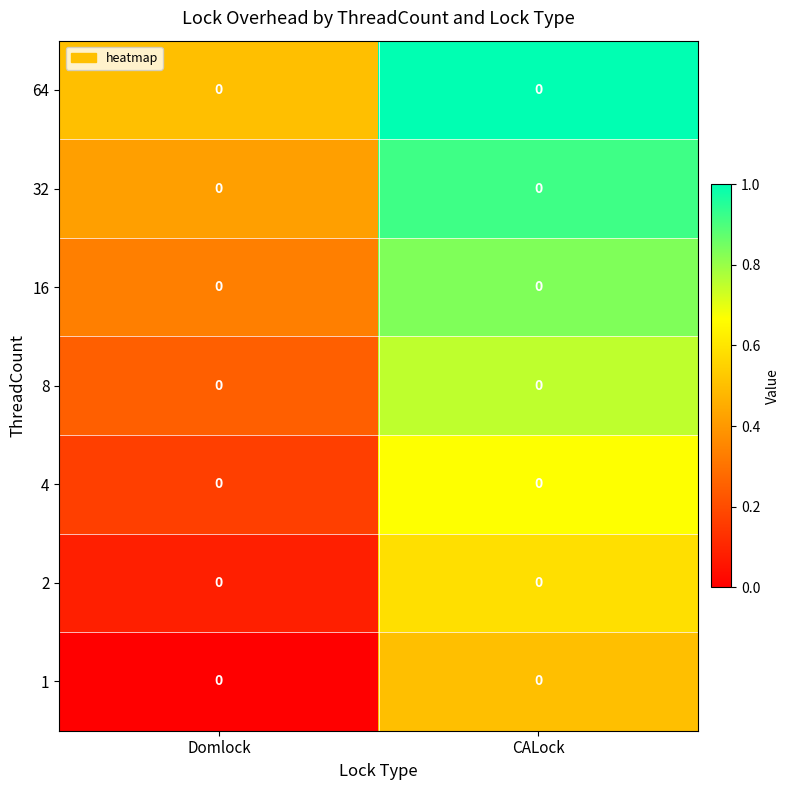

Count the number of data series in this chart.

7